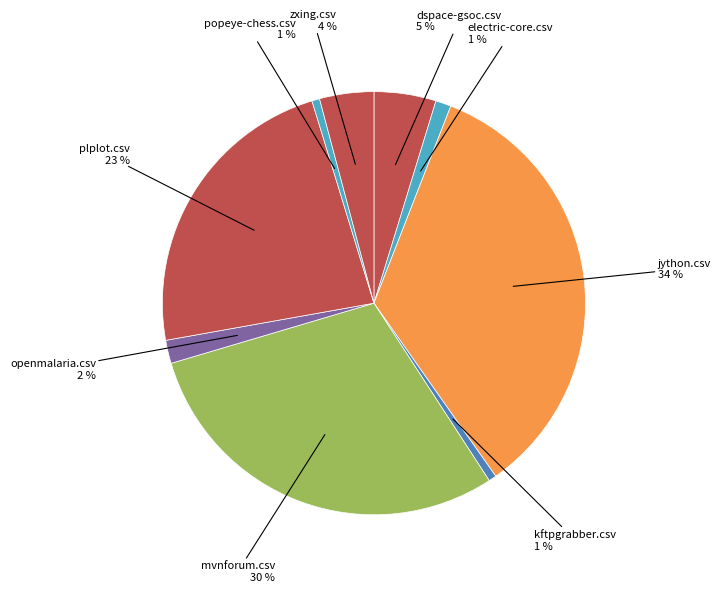

Which category has the biggest portion of the pie?

jython.csv